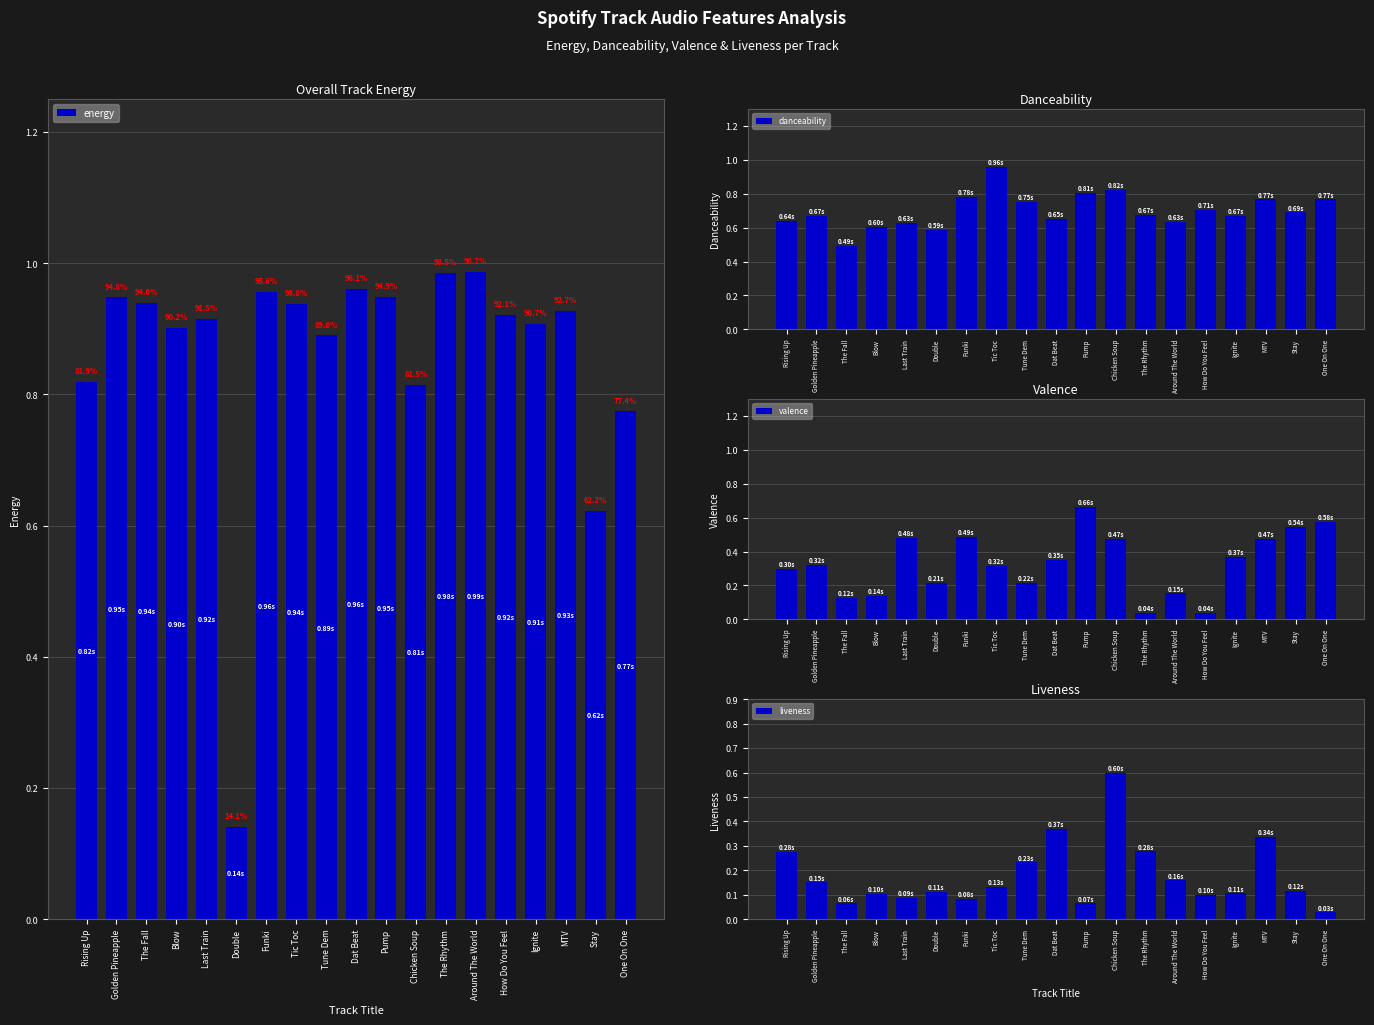

Reading left to right, extract all data points from this chart.

energy: 0.8	0.9	0.9	0.9	0.9	0.1	1.0	0.9	0.9	1.0	0.9	0.8	1.0	1.0	0.9	0.9	0.9	0.6	0.8
danceability: 0.6	0.7	0.5	0.6	0.6	0.6	0.8	1.0	0.8	0.7	0.8	0.8	0.7	0.6	0.7	0.7	0.8	0.7	0.8
valence: 0.3	0.3	0.1	0.1	0.5	0.2	0.5	0.3	0.2	0.3	0.7	0.5	0.0	0.2	0.0	0.4	0.5	0.5	0.6
liveness: 0.3	0.2	0.1	0.1	0.1	0.1	0.1	0.1	0.2	0.4	0.1	0.6	0.3	0.2	0.1	0.1	0.3	0.1	0.0